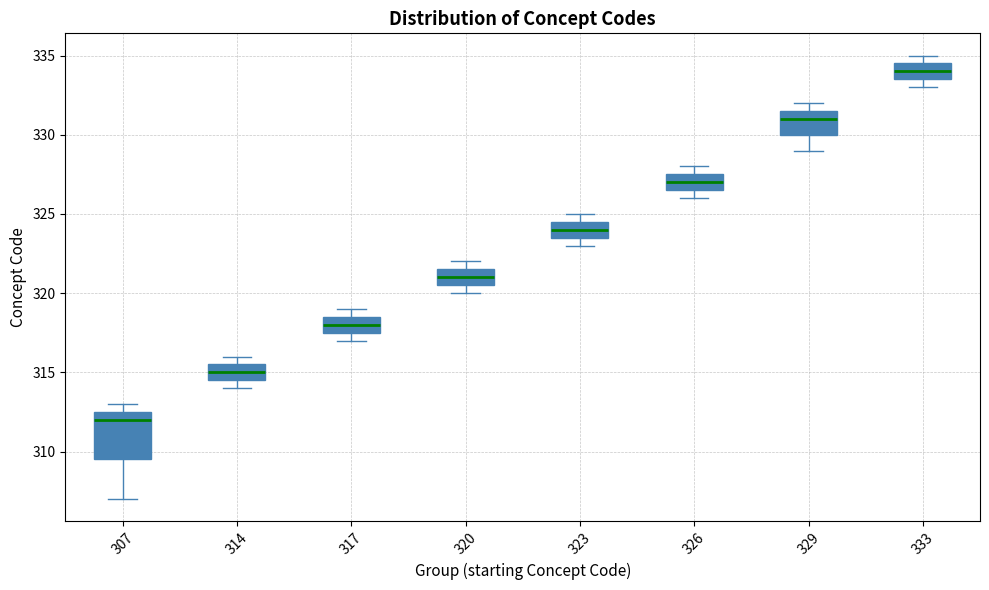

Which box has the highest median line?

333